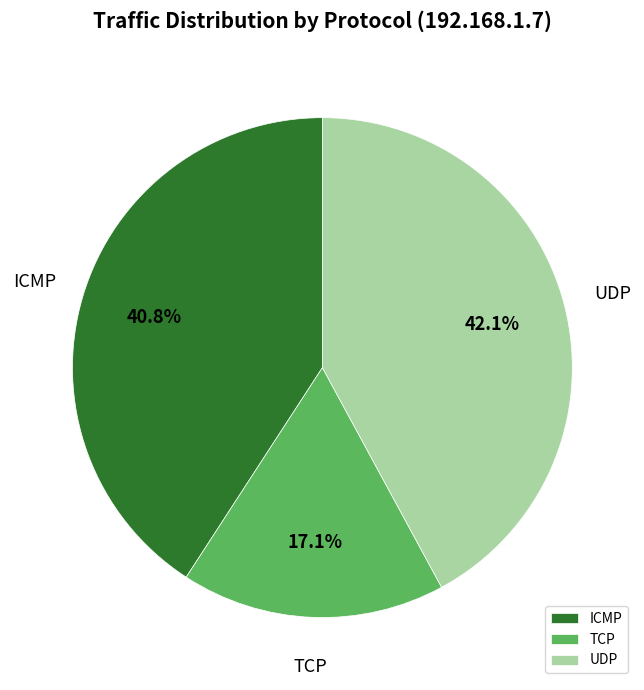

Rank the categories by value from lowest to highest.

TCP, ICMP, UDP